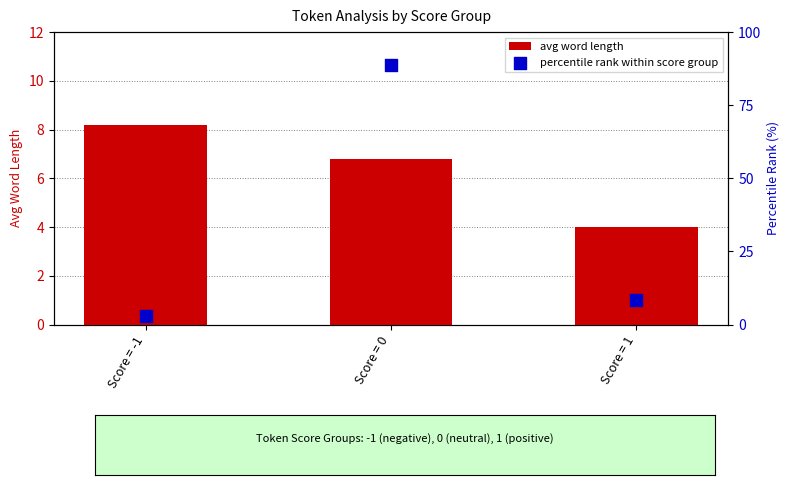

Which series reaches the minimum Y coordinate?

percentile rank within score group